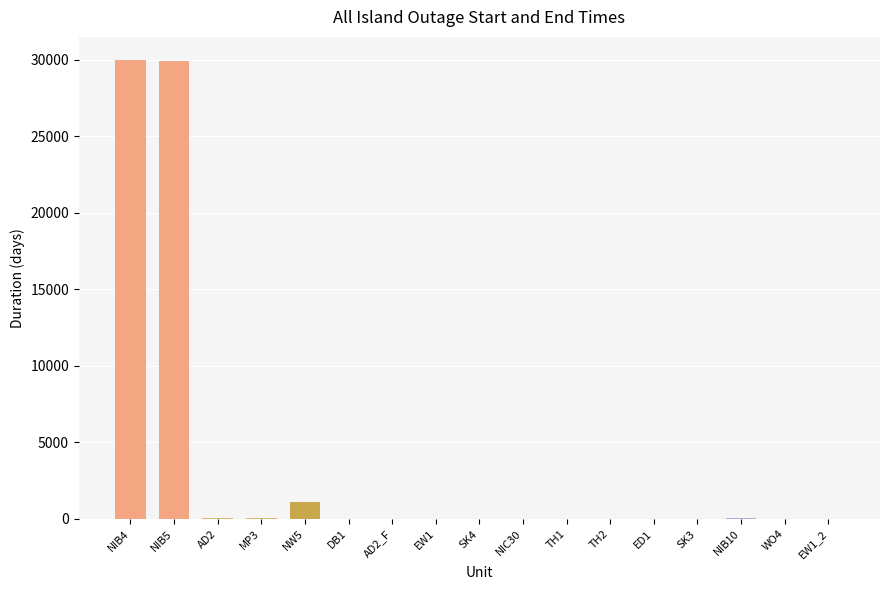

Approximately how many times larger is the value at NIC30 compared to DB1?

0.5